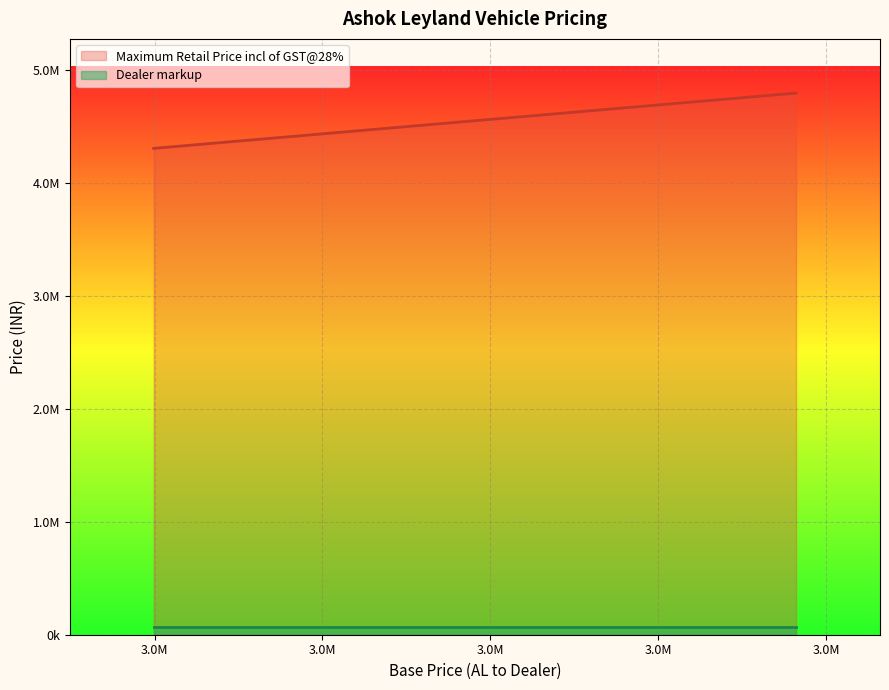

What are all the series names shown in the legend?

Maximum Retail Price incl of GST@28%, Dealer markup